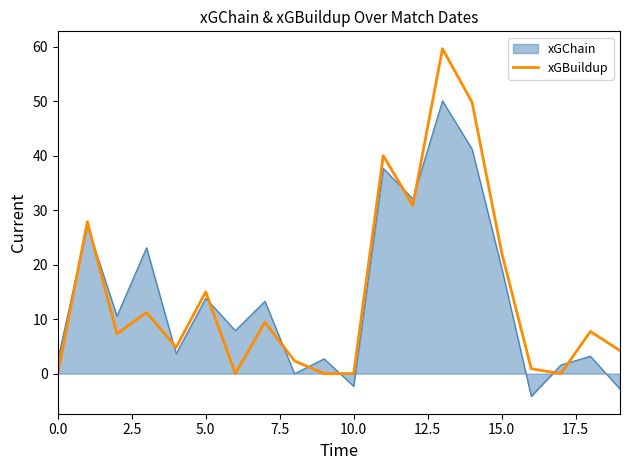

How many lines are shown in the chart?

2